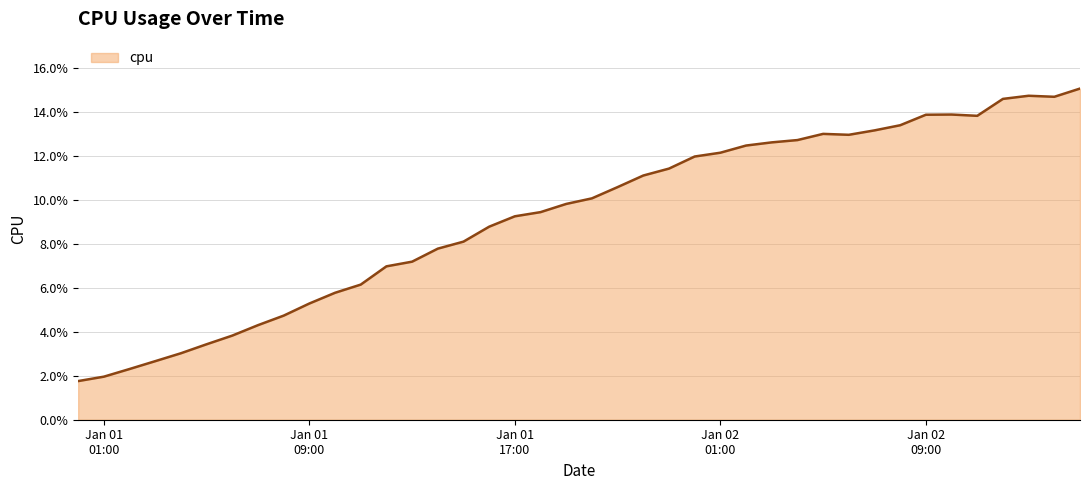

How many interior local peaks (higher than both neighbors) does the data have?

3